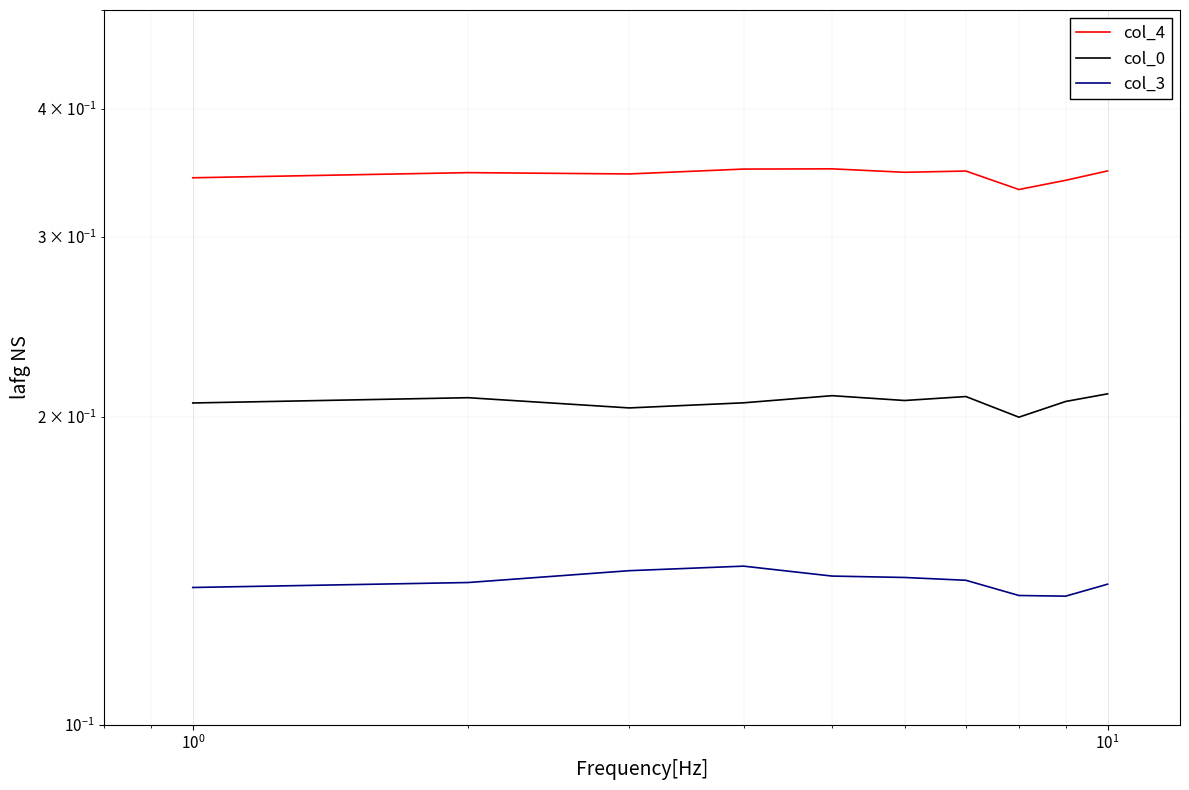

Is it true that col_0 equals 0.0 at $\mathdefault{10^{-1}}$?

False